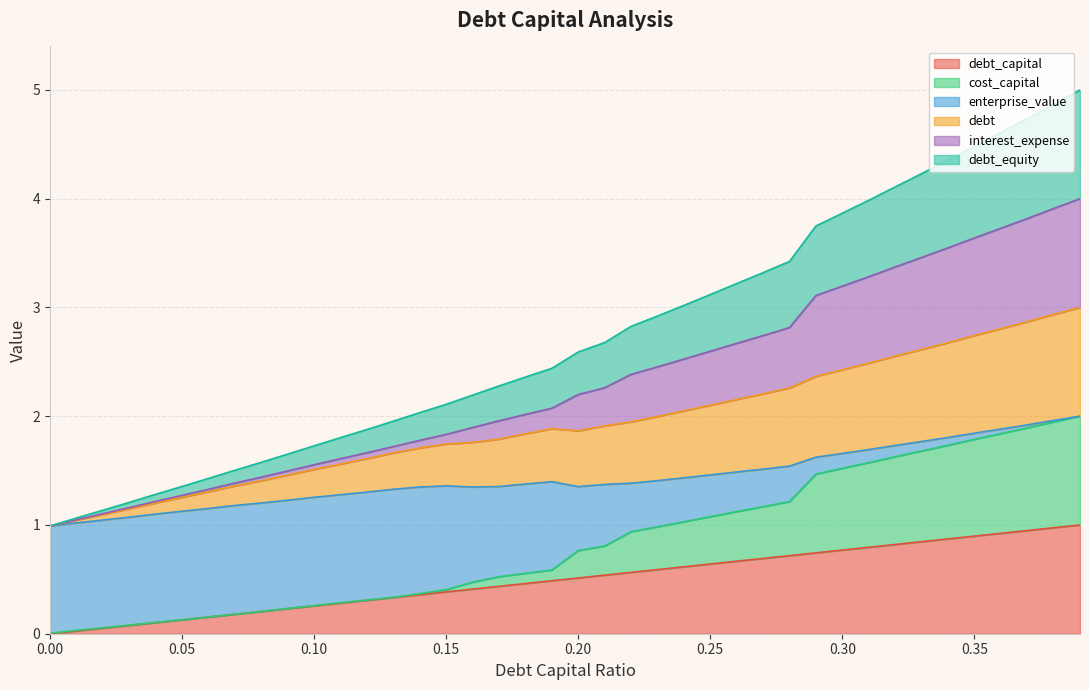

The debt_equity series shows 2.3 at 28. True or false?

False